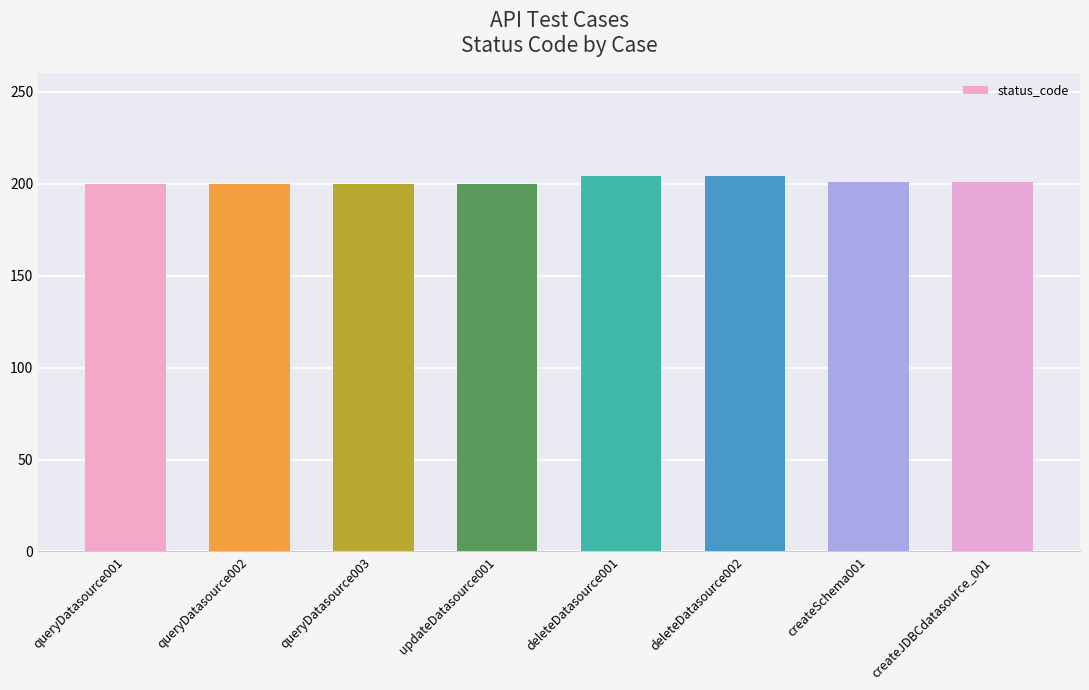

What is the label of the 2nd bar from the left?

queryDatasource002